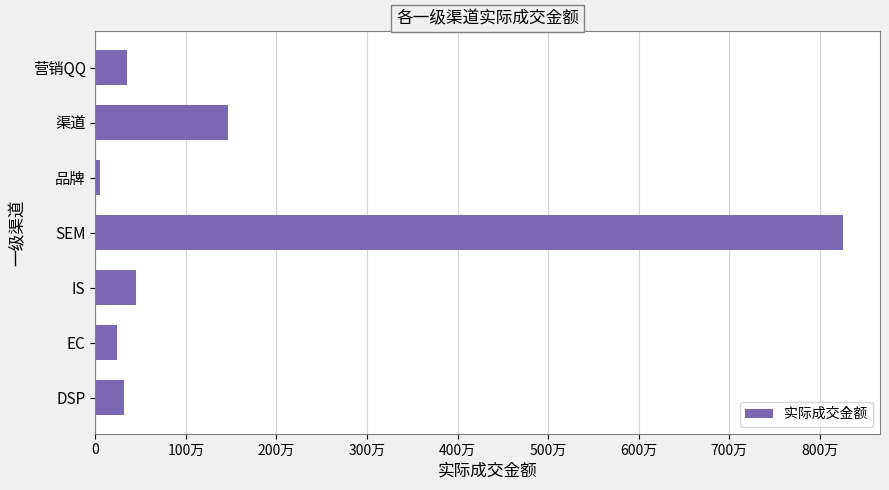

What is the maximum value shown in the chart?

8251837.0